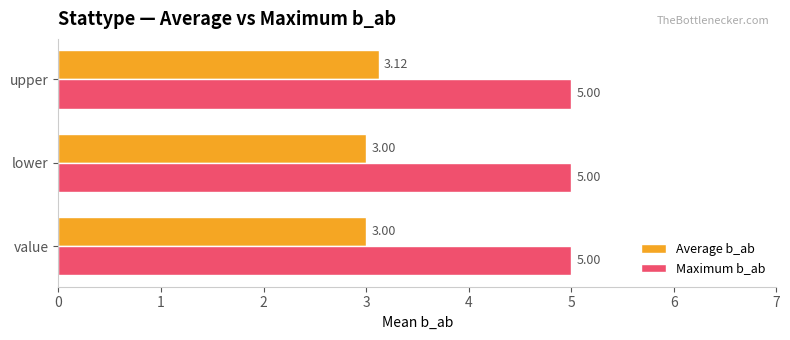

What is the average value of the Maximum b_ab series?

5.0